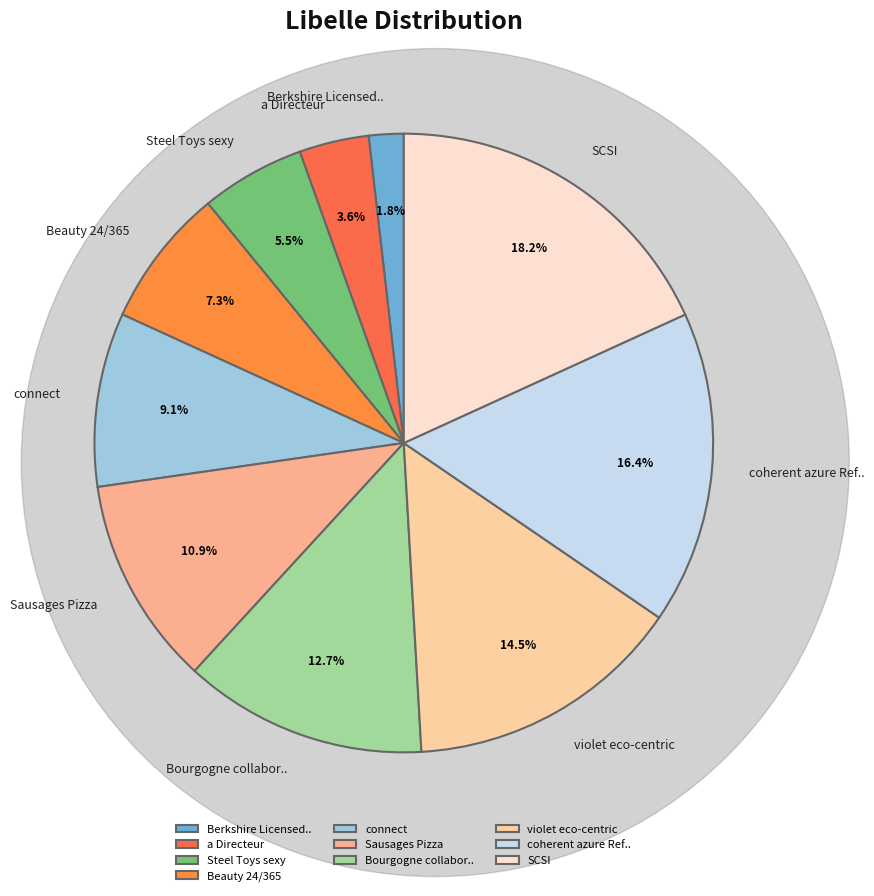

How many segments does this pie chart have?

10